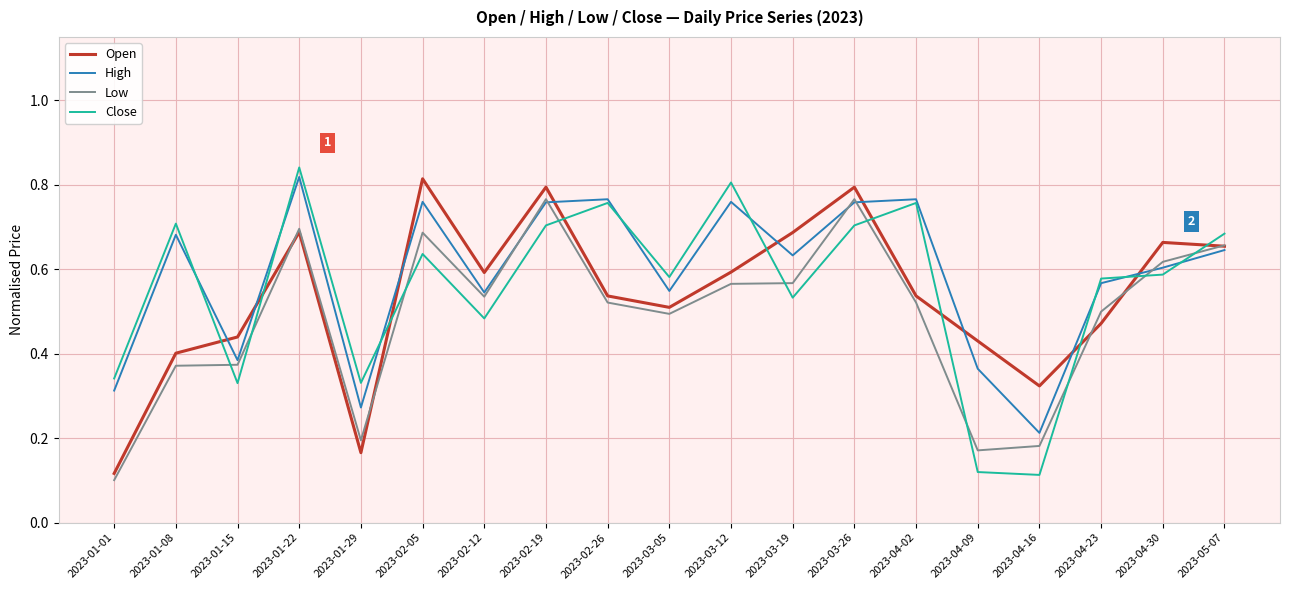

Which series has the widest spread of values?

Close